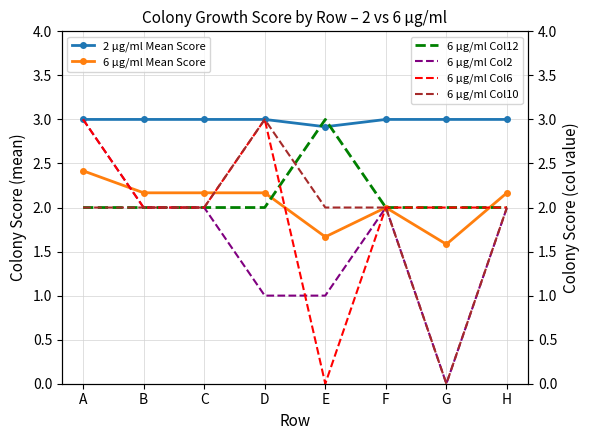

How many positive values does the 6 µg/ml Col10 series have?

7